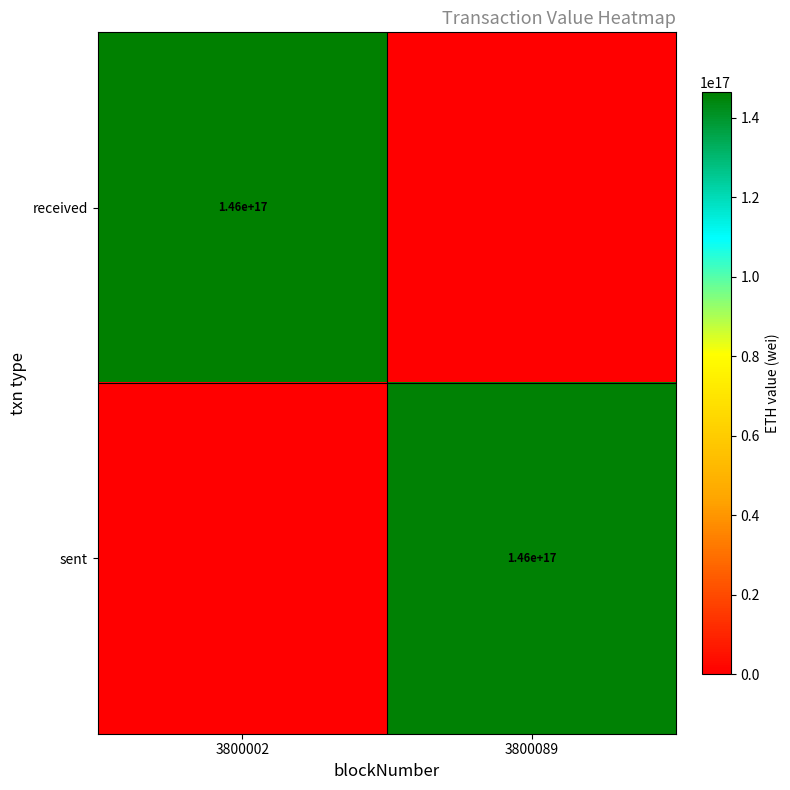

The sent series shows 146000000000000000 at 3800089. True or false?

True